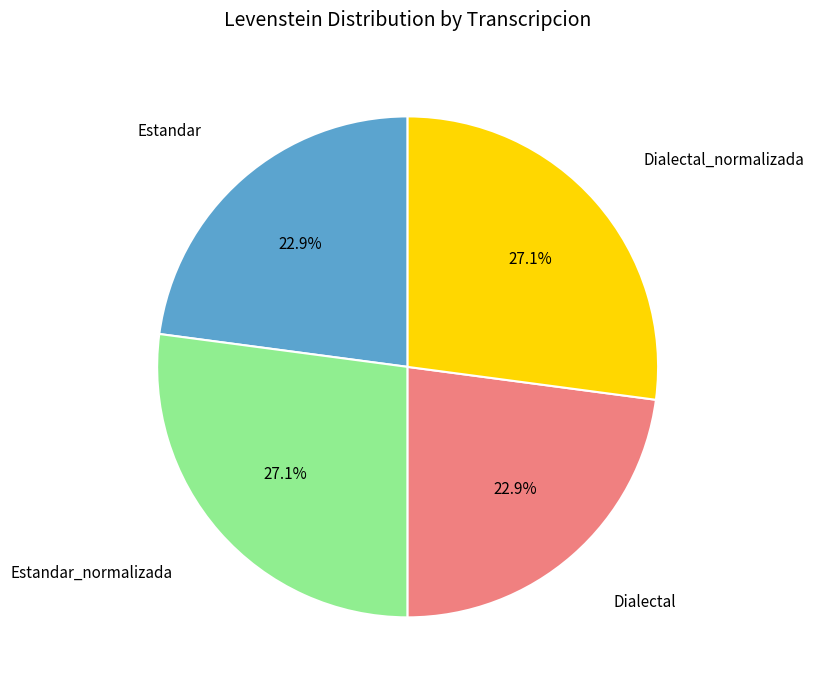

Does any single category account for the majority?

No